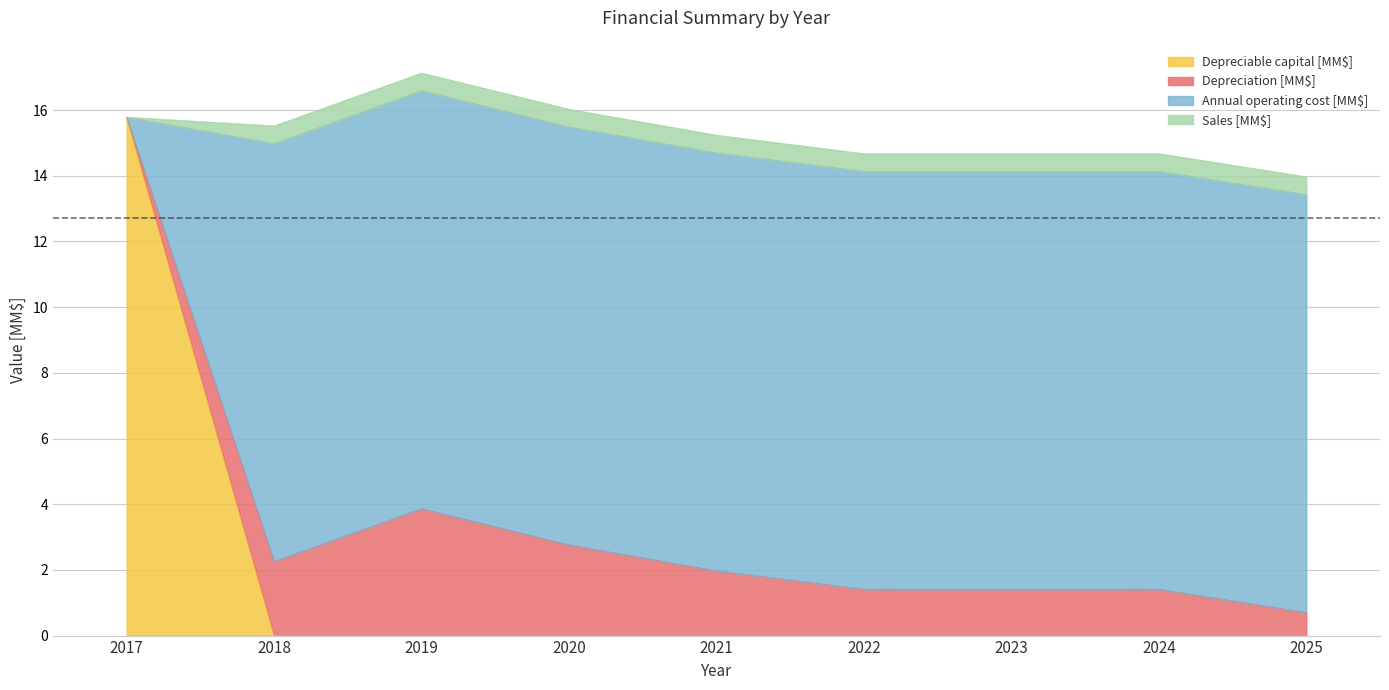

What is the highest value of the Depreciable capital [MM$] series?

15.8